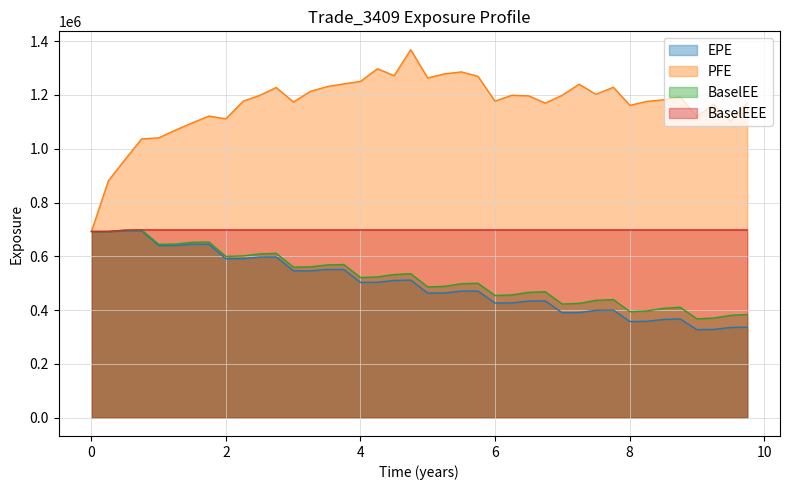

True or false: BaselEE and BaselEEE intersect in this chart.

False